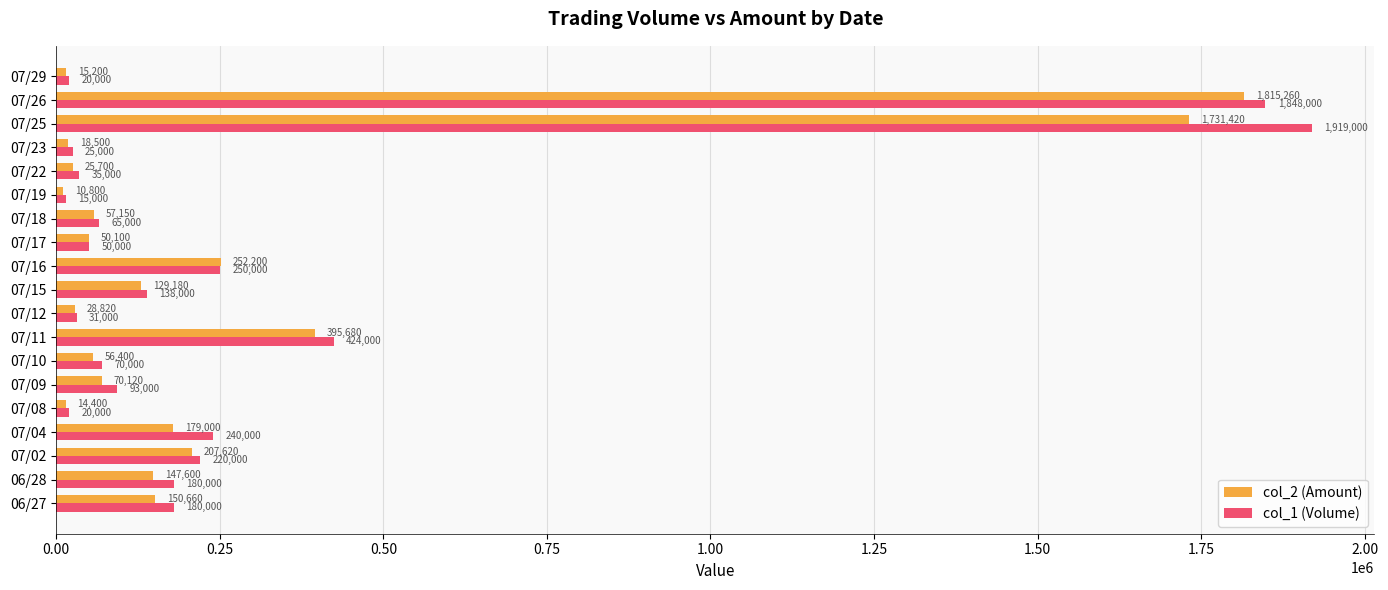

At which category is the sum across all series the highest?

07/26